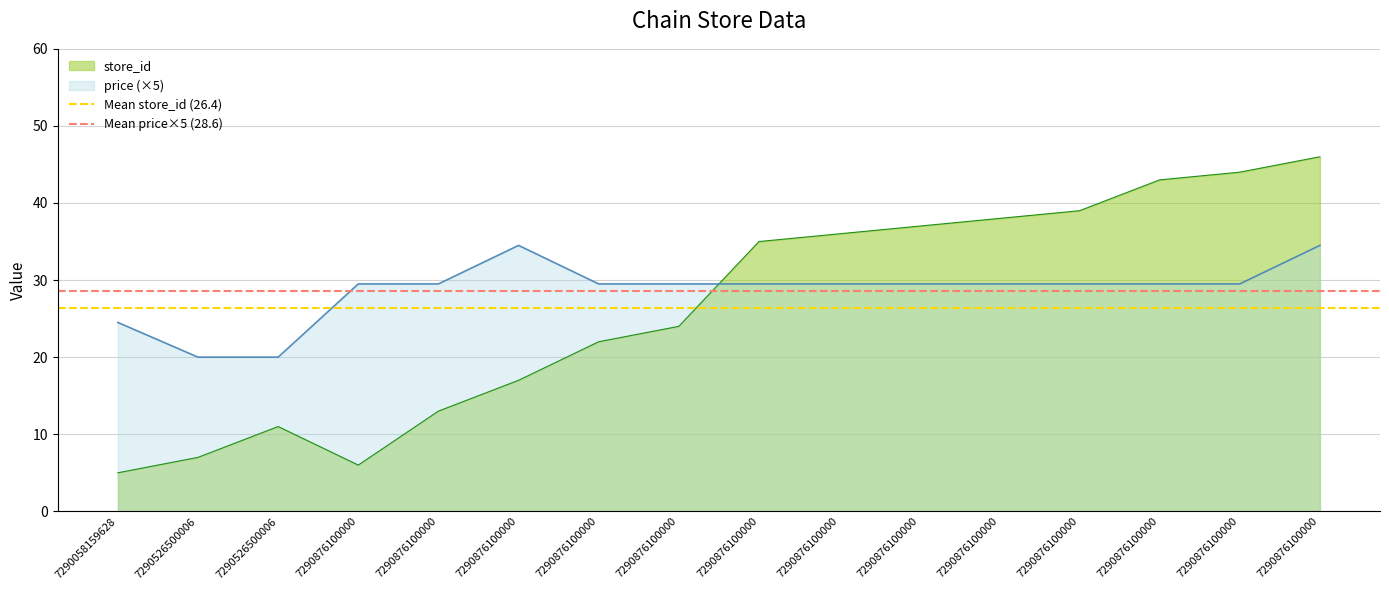

At which category is the sum across all series the highest?

7290058159628